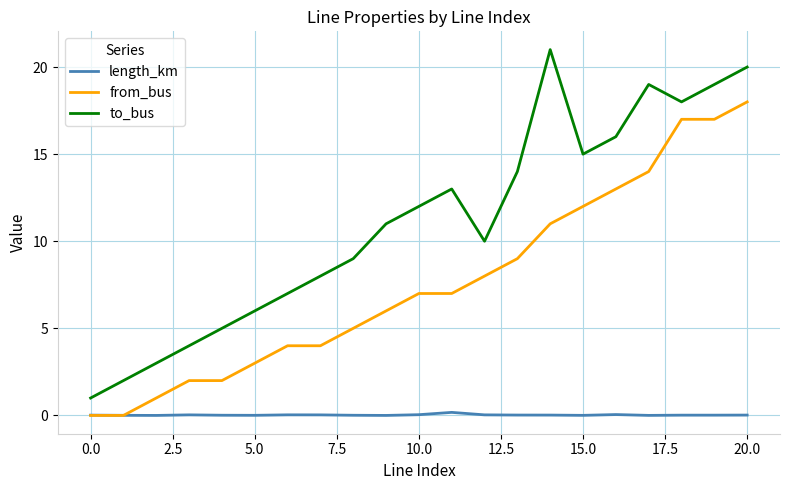

What is the maximum value shown in the chart?

21.0